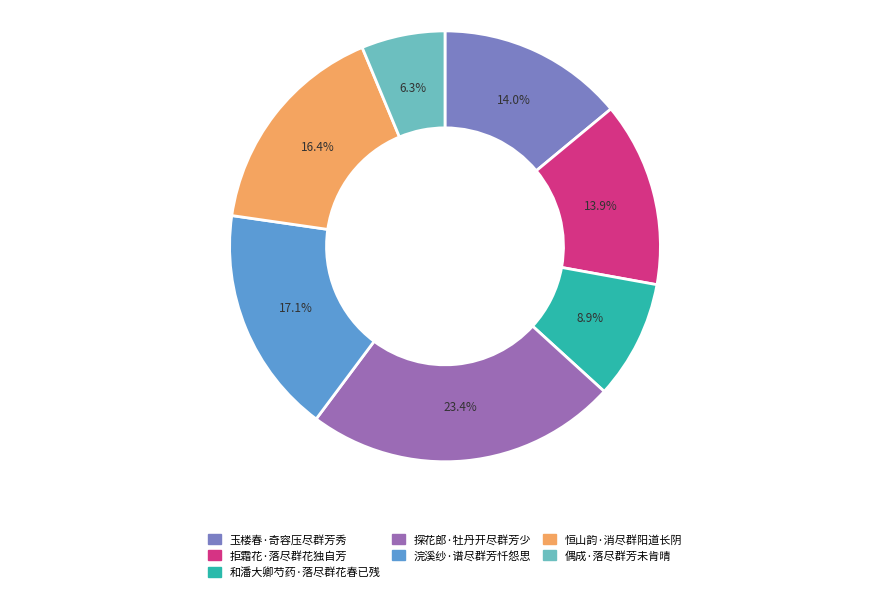

What is the ratio of the value at 恒山韵·消尽群阳道长阴 to the value at 浣溪纱·谱尽群芳忏怨思?

1.0